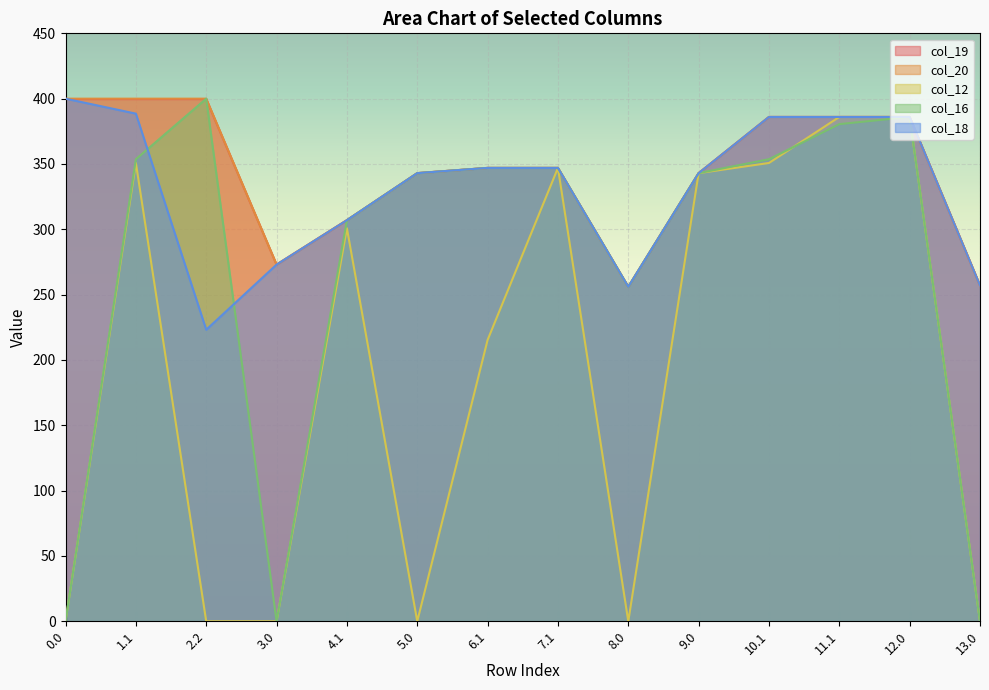

What is the total value across all series at 3.0?

819.0